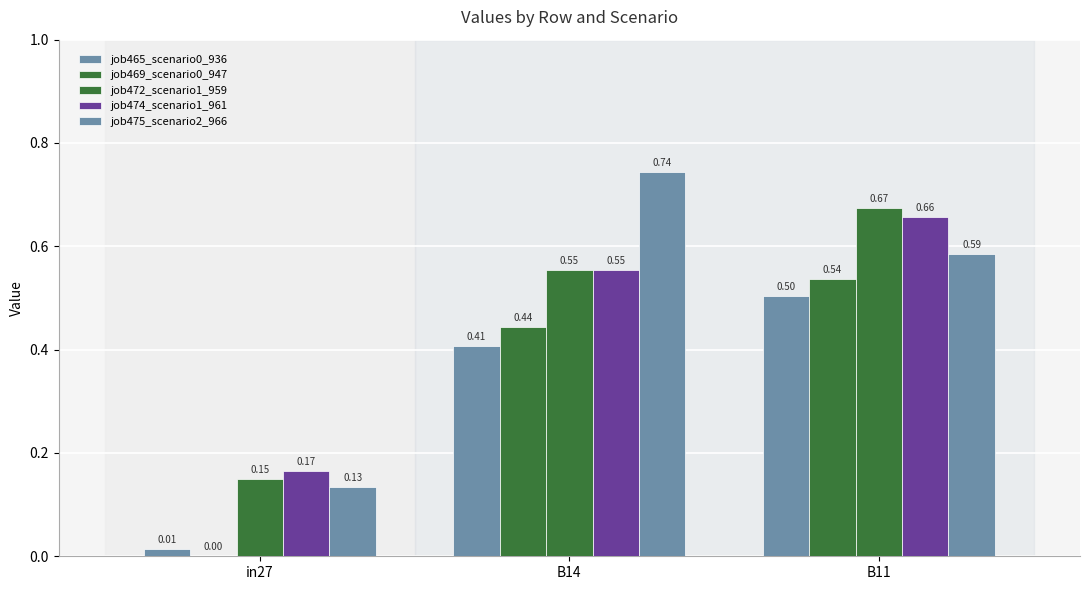

Count the number of categories in the chart.

3